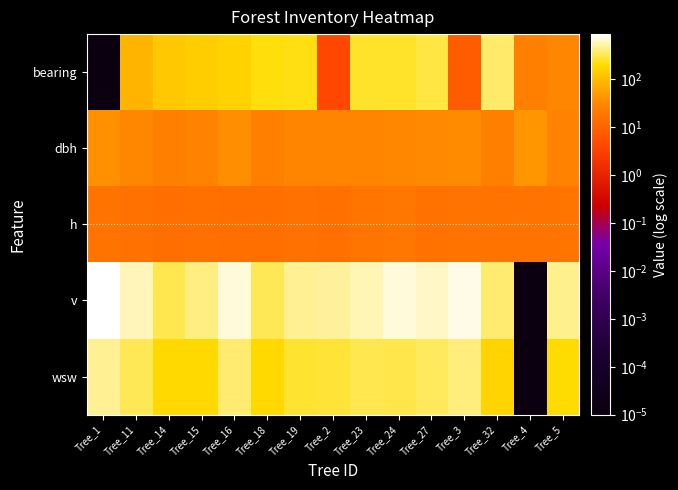

Between Tree_15 and Tree_19, which is larger?

Tree_19